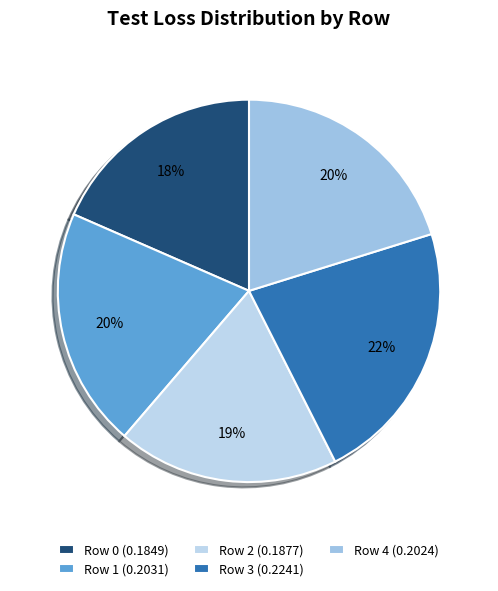

To the nearest percent, what portion does Row 1 represent?

20%